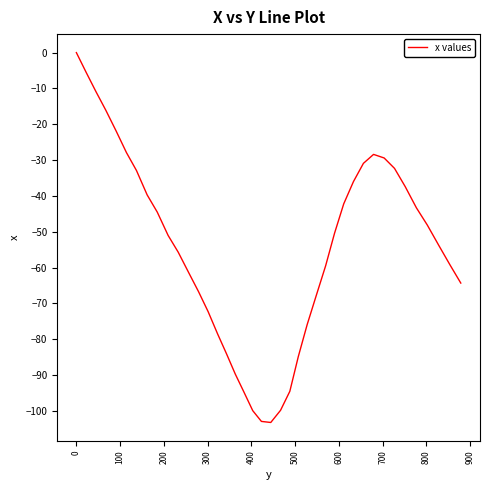

What is the smallest value displayed?

-103.2